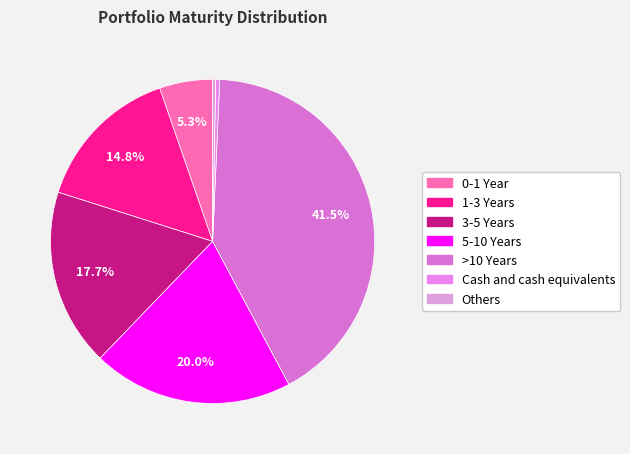

Do 3-5 Years and Others together represent more than half of the pie?

No